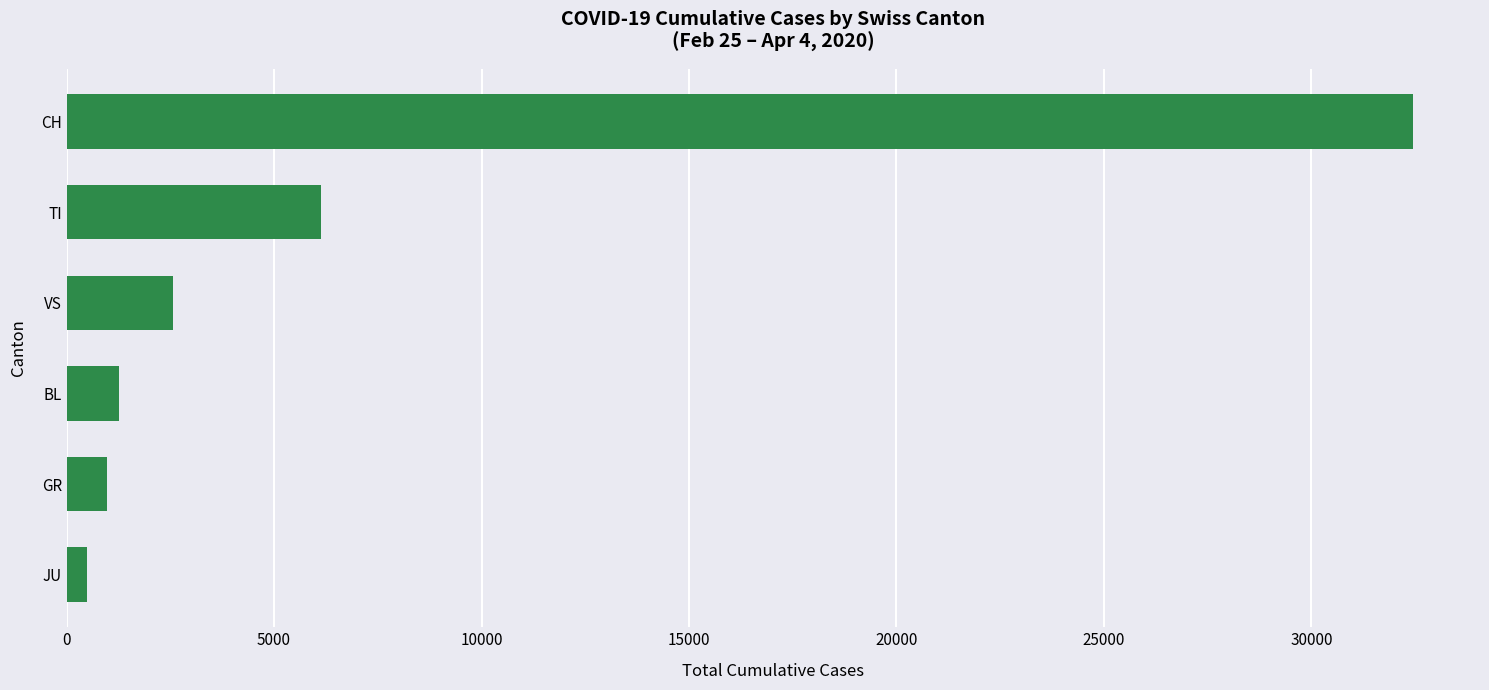

What is the difference between the maximum and second lowest values?

31465